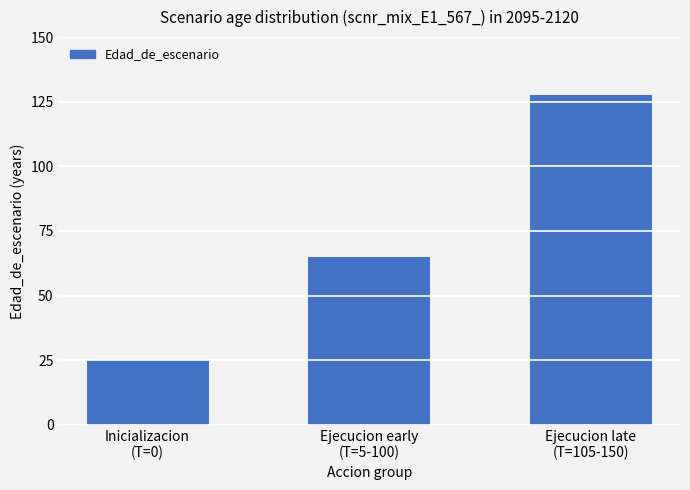

How many bars are there in total?

3